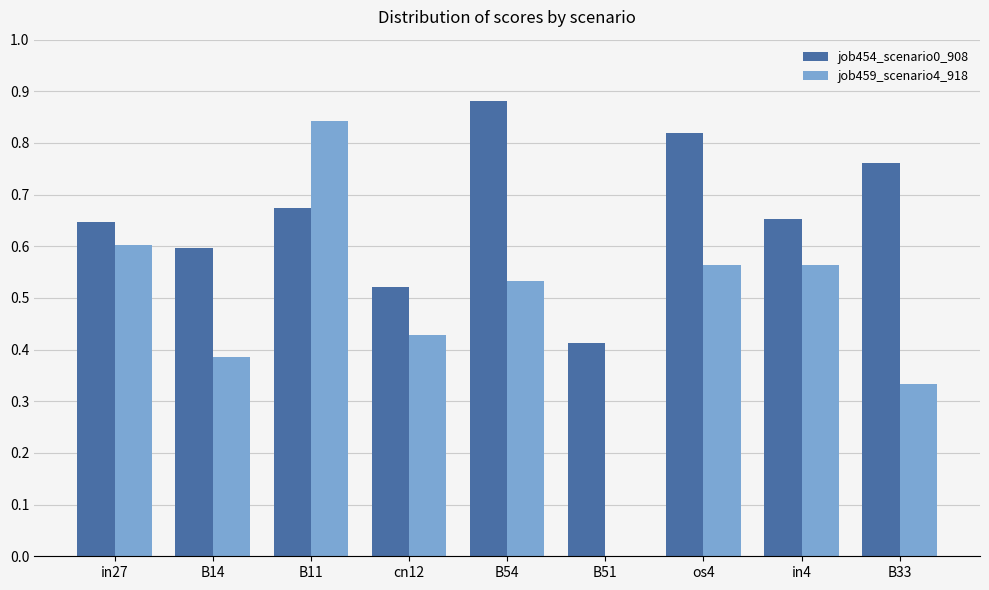

Which category has the highest value in the job454_scenario0_908 series?

B54